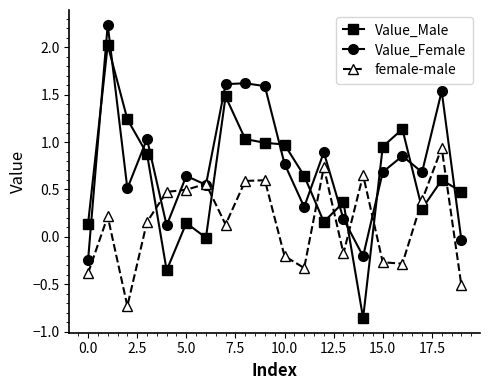

Which series has the widest spread of values?

Value_Male